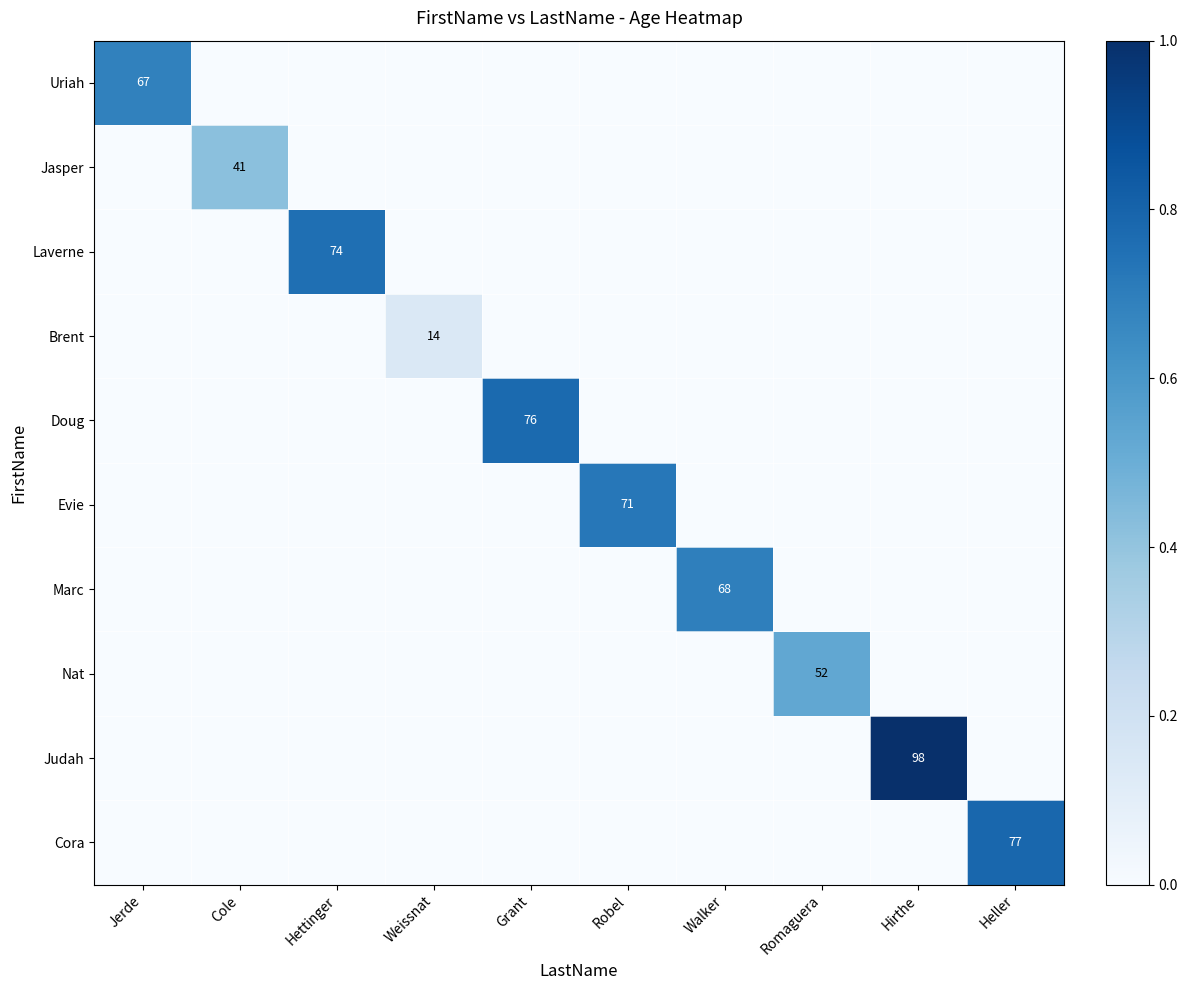

True or false: Doug has a value of 76 at Grant.

True